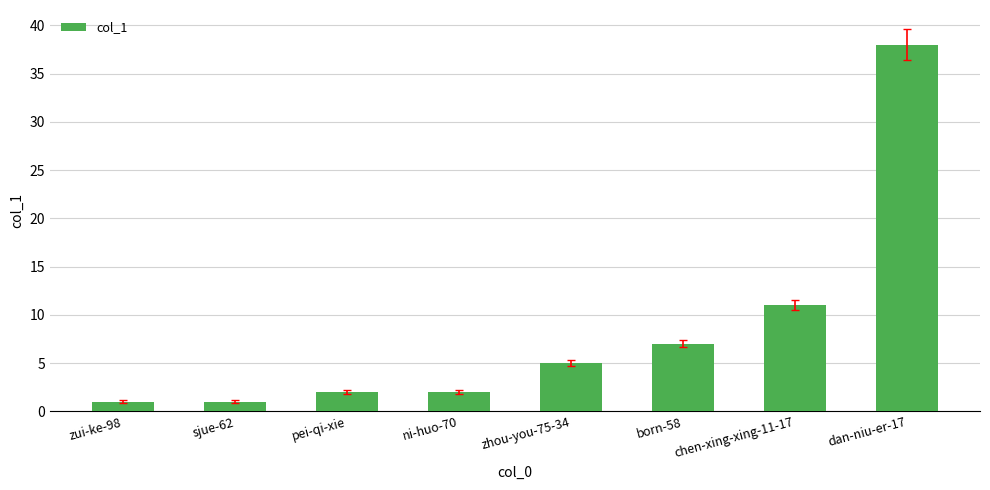

What is the ratio of the value at zhou-you-75-34 to the value at born-58?

0.7